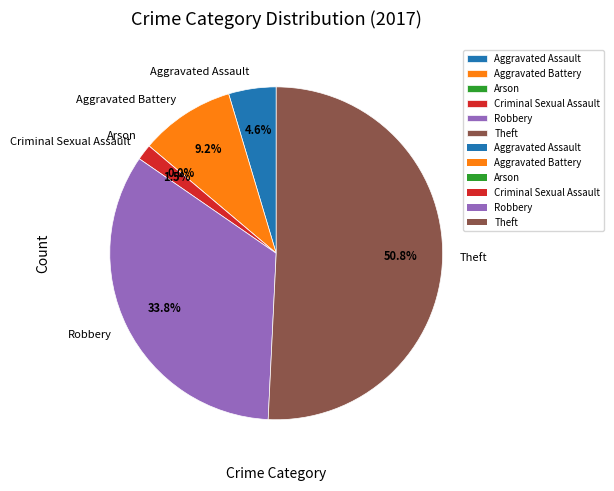

How many segments does this pie chart have?

6